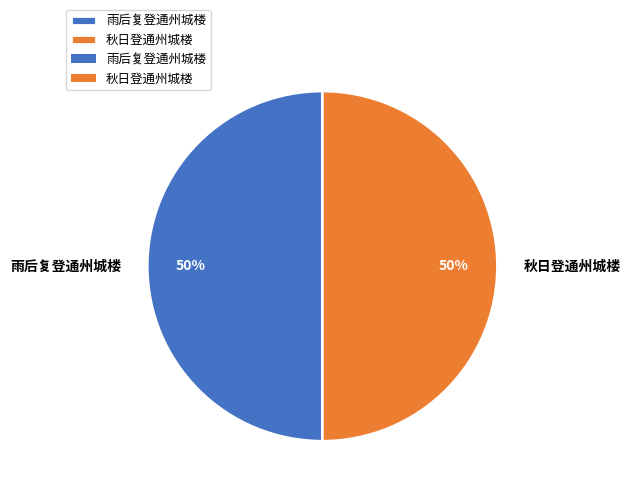

Combined, do 秋日登通州城楼 and 雨后复登通州城楼 account for over 50%?

Yes